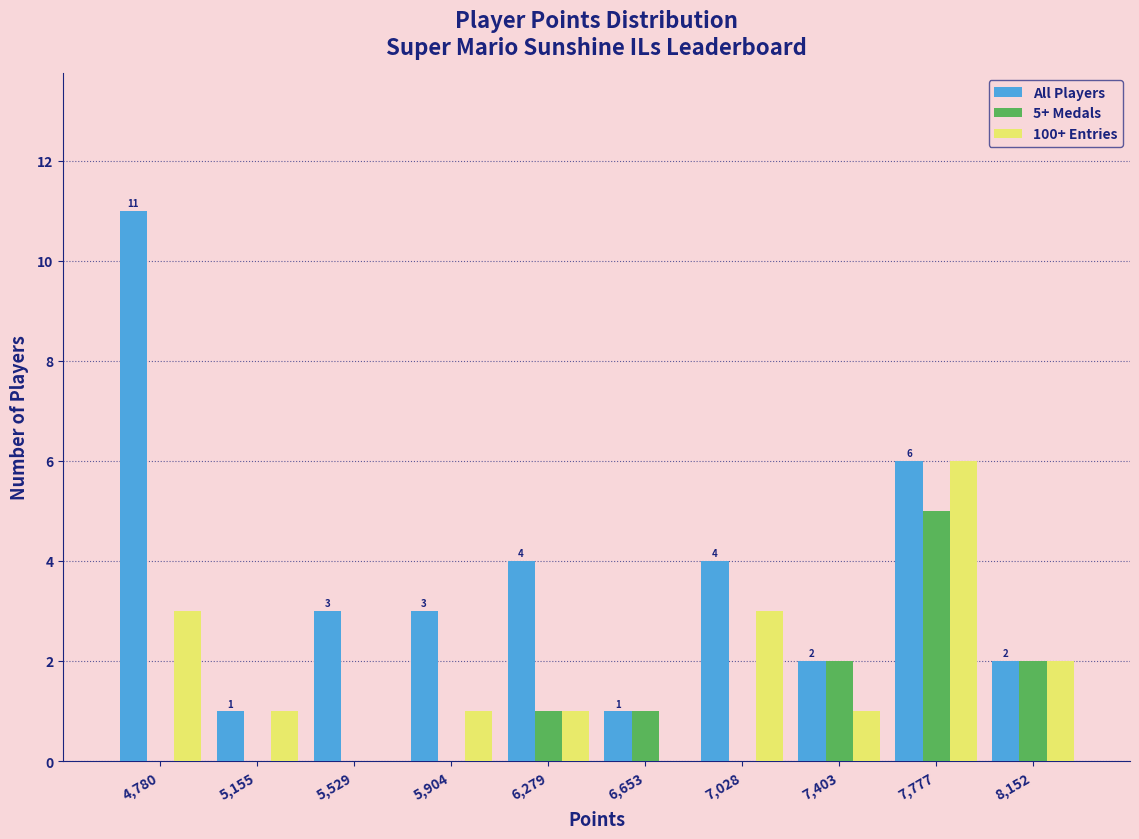

In the 100+ Entries series, which range on the x-axis has the tallest bar?

7600 to 7950